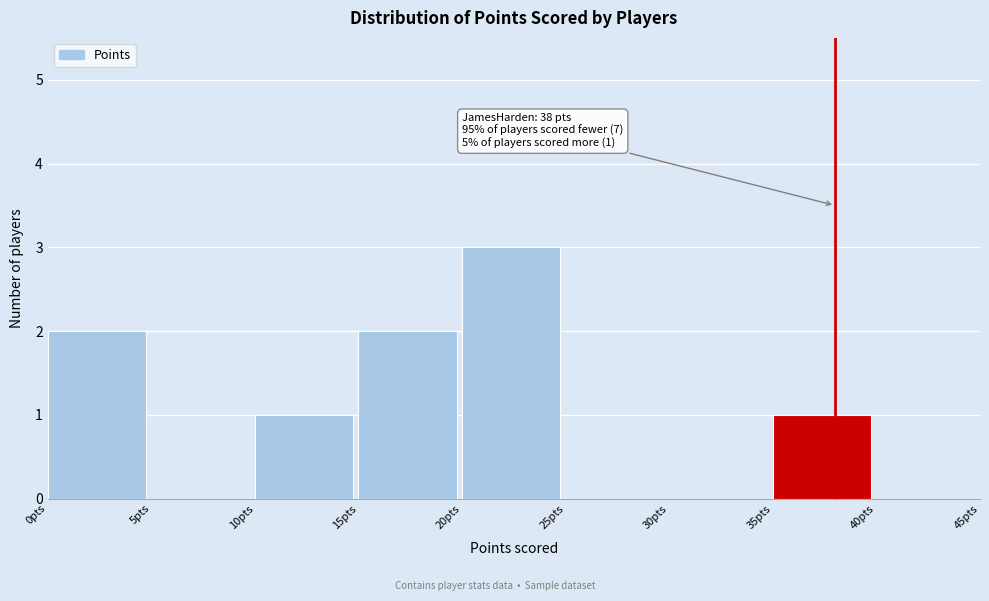

Over which range of the x-axis is the bar tallest?

20 to 25